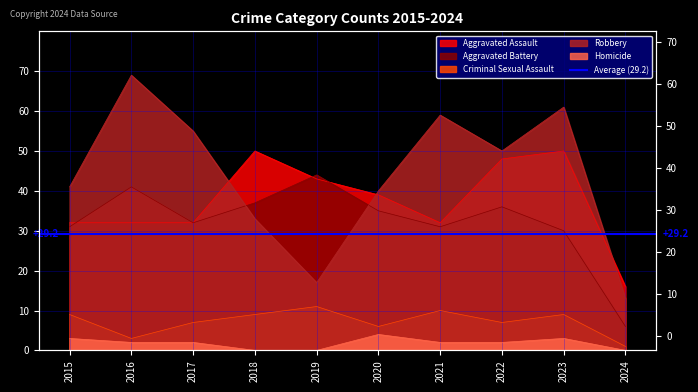

At 2016, list the series in order from smallest to largest.

Homicide, Criminal Sexual Assault, Aggravated Assault, Aggravated Battery, Robbery